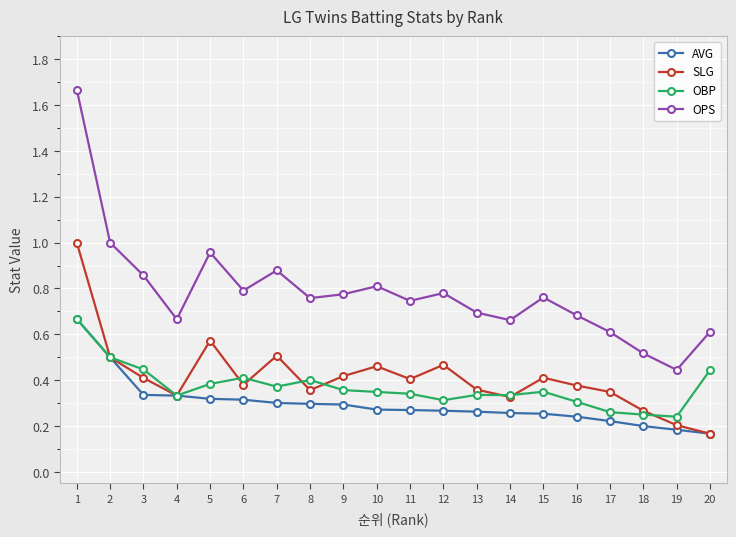

Which label corresponds to the largest value in the chart?

1